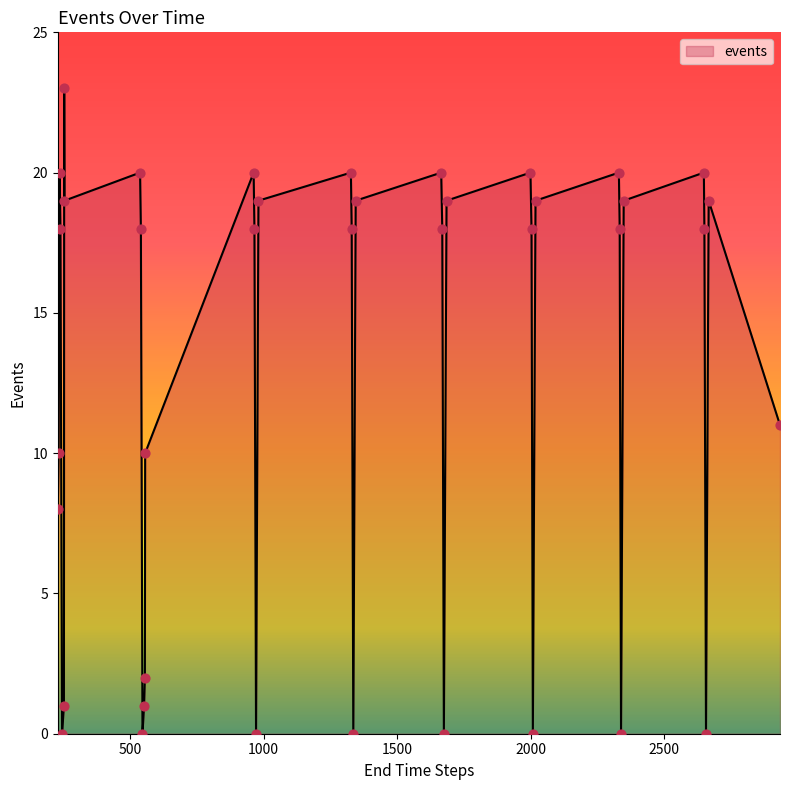

What is the maximum value shown in the chart?

23